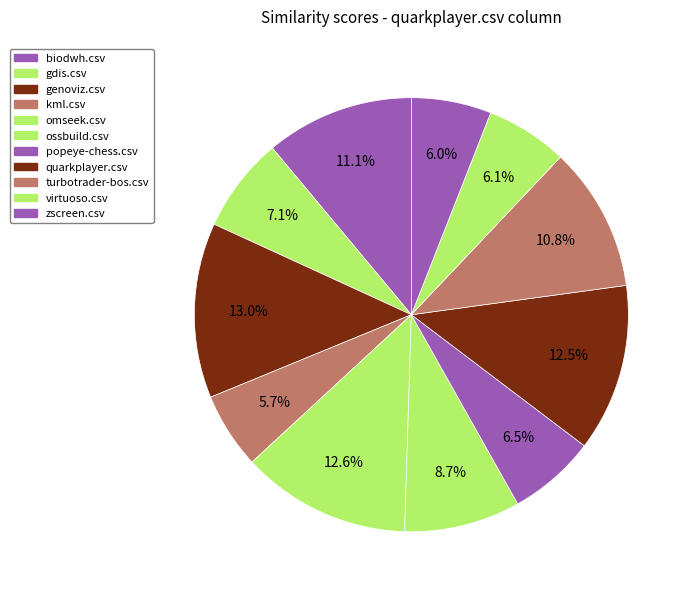

Count the number of slices in the pie.

11